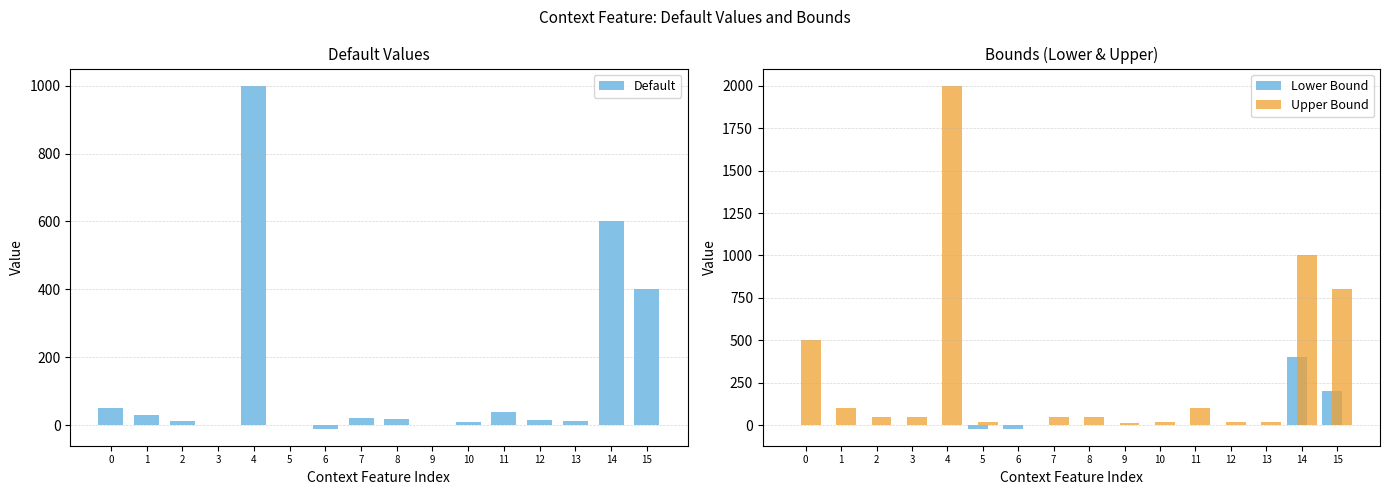

Is it true that Default equals 511.9 at 5?

False